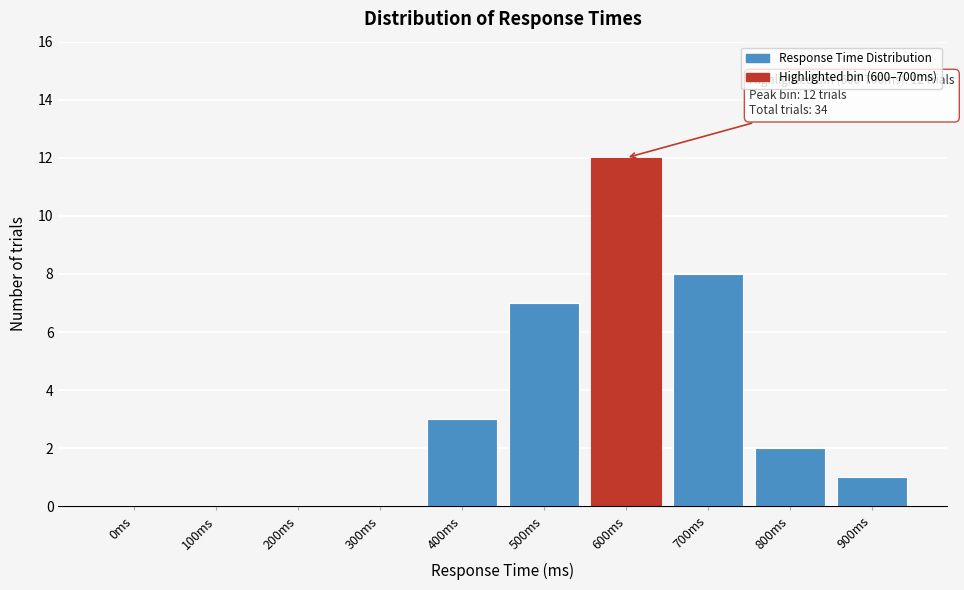

Reading left to right, what are all the values shown in this chart?

0ms=0	100ms=0	200ms=0	300ms=0	400ms=3	500ms=7	600ms=12	700ms=8	800ms=2	900ms=1